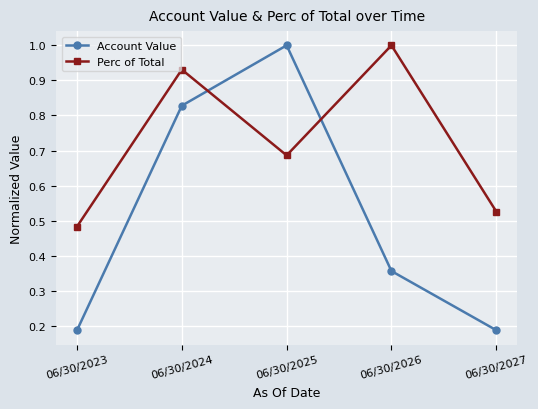

Which series has the widest spread of values?

Account Value